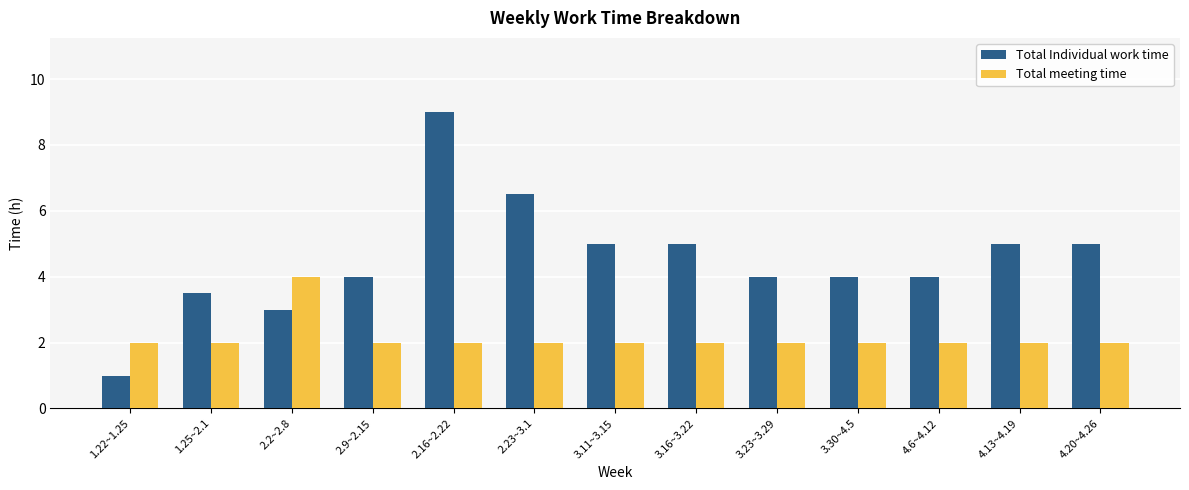

What are all the series names shown in the legend?

Total Individual work time, Total meeting time